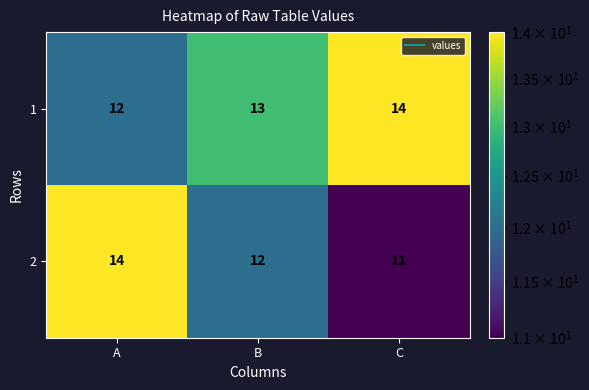

How many categories are shown in the chart?

3